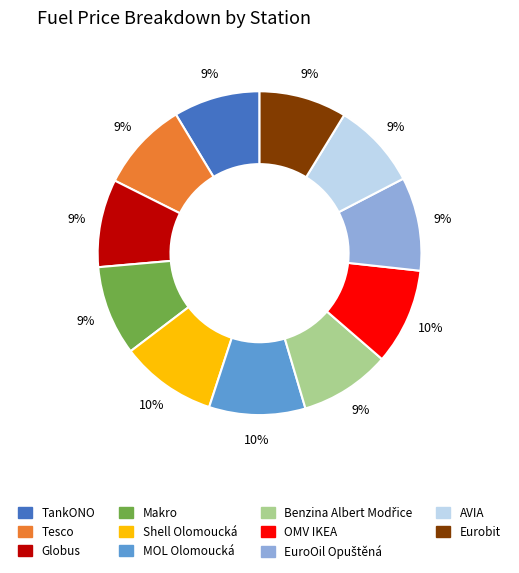

To the nearest percent, what percentage of the pie is Makro?

9%